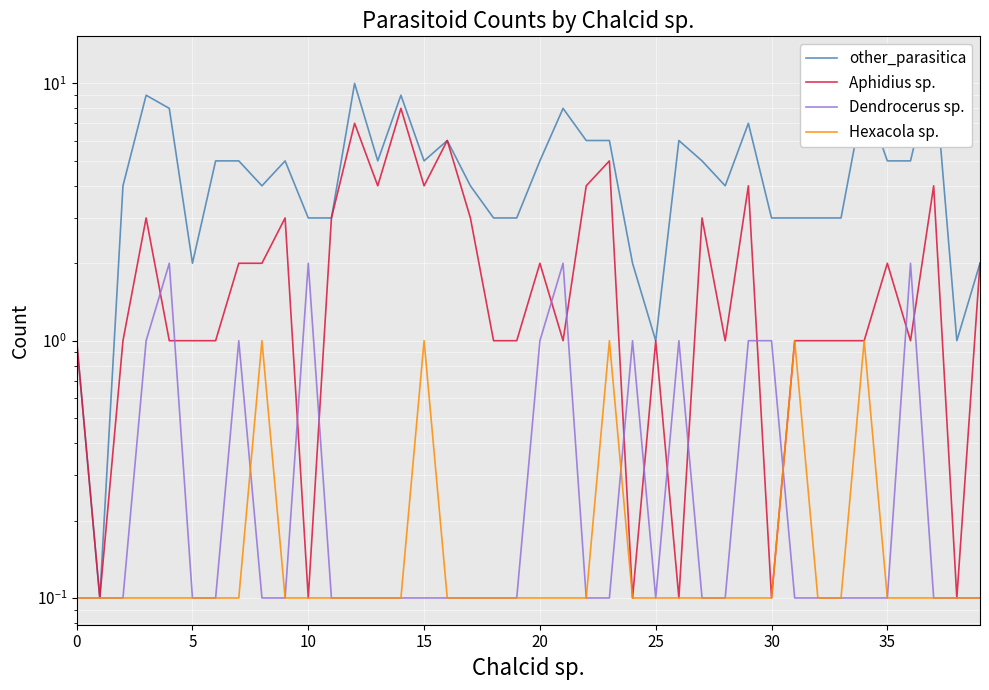

Count the number of data series in this chart.

4